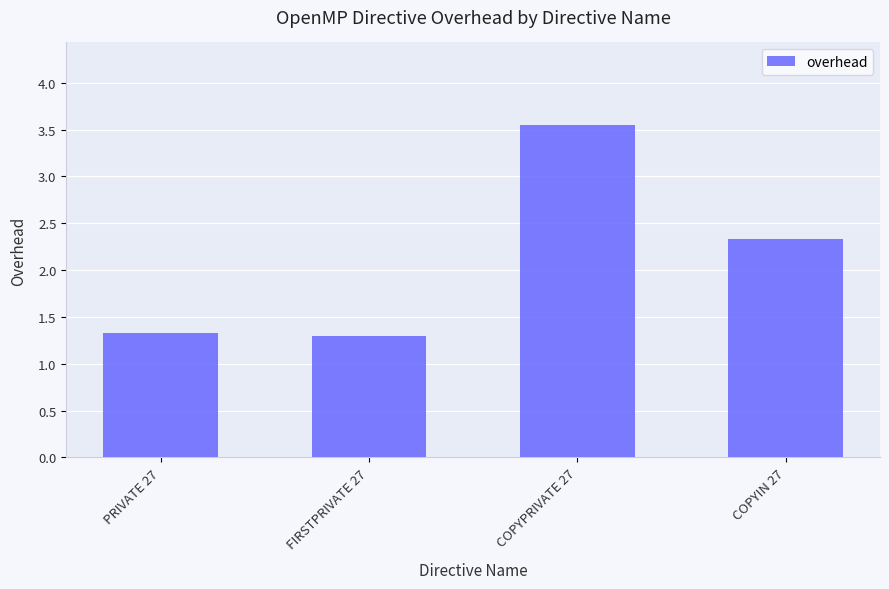

Which label corresponds to the largest value in the chart?

COPYPRIVATE 27